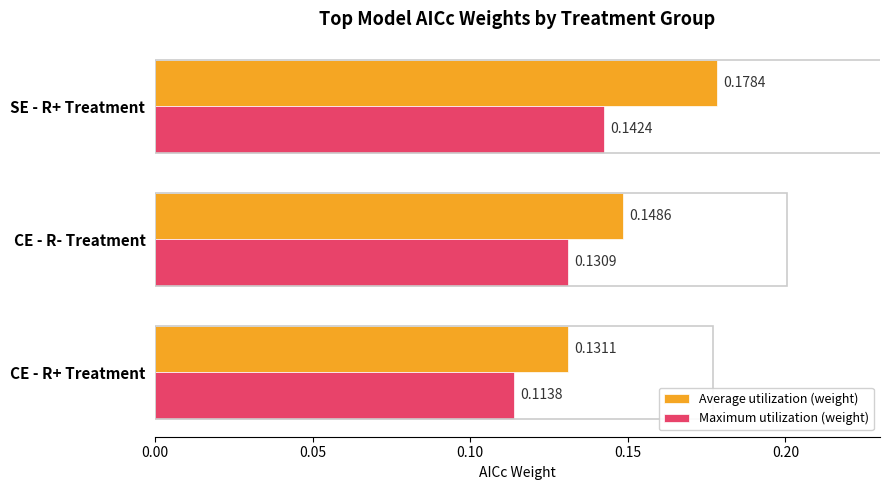

What are all the series names shown in the legend?

Average utilization (weight), Maximum utilization (weight)